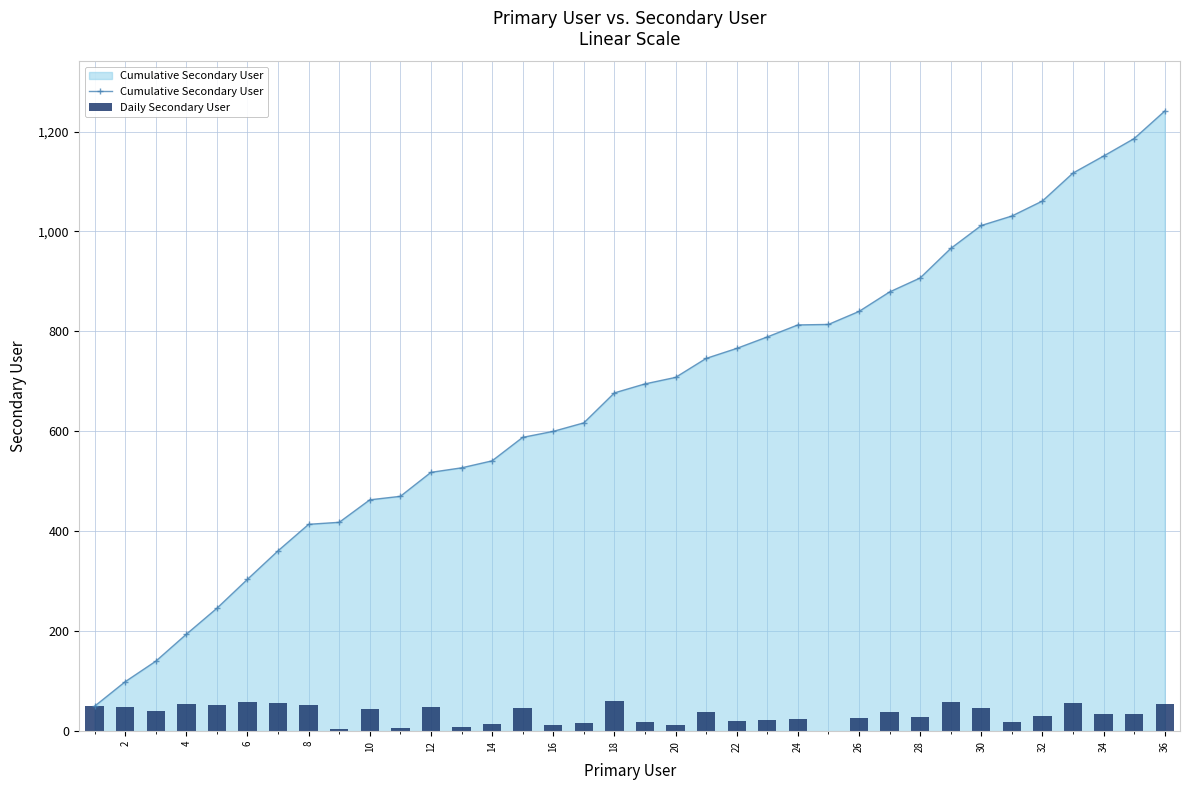

Reading right to left, what are all the values shown in this chart?

Cumulative Secondary User: 1241	1186	1151	1117	1061	1031	1012	966	907	879	840	814	813	789	766	746	708	695	677	617	600	588	541	527	518	470	463	418	414	361	304	246	194	140	99	50
Daily Secondary User: 55	35	34	56	30	19	46	59	28	39	26	1	24	23	20	38	13	18	60	17	12	47	14	9	48	7	45	4	53	57	58	52	54	41	49	50